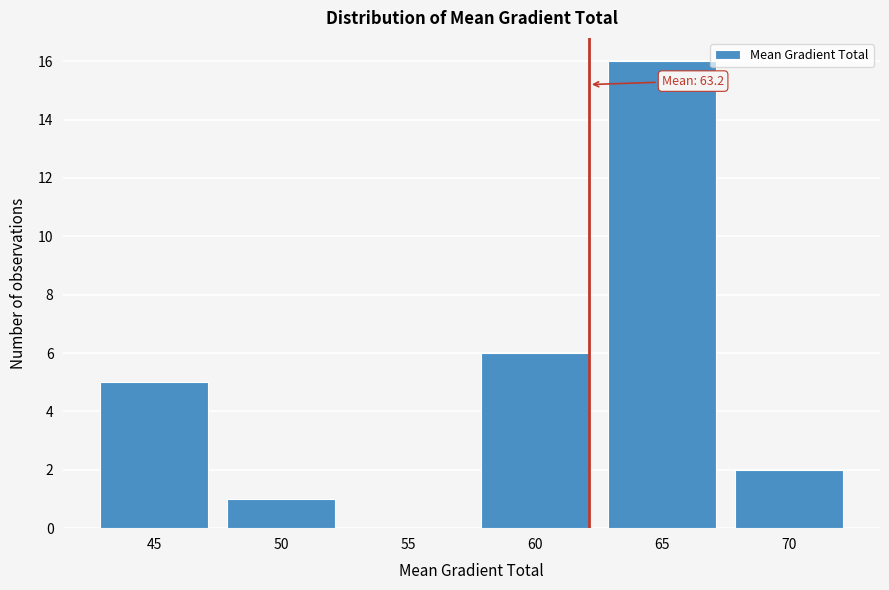

Reading right to left, transcribe all the data shown in this chart.

70=2	65=16	60=6	55=0	50=1	45=5